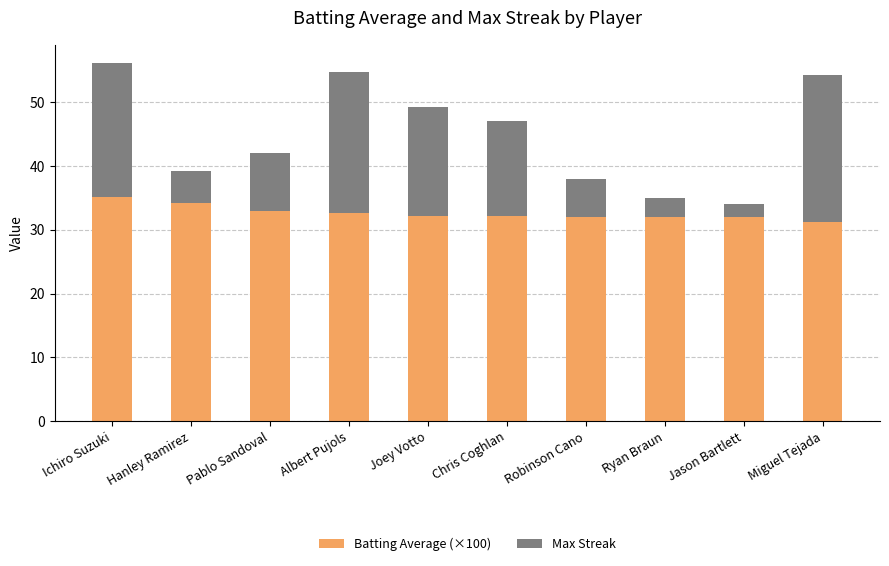

What is the sum of all Batting Average (×100) values?

326.7